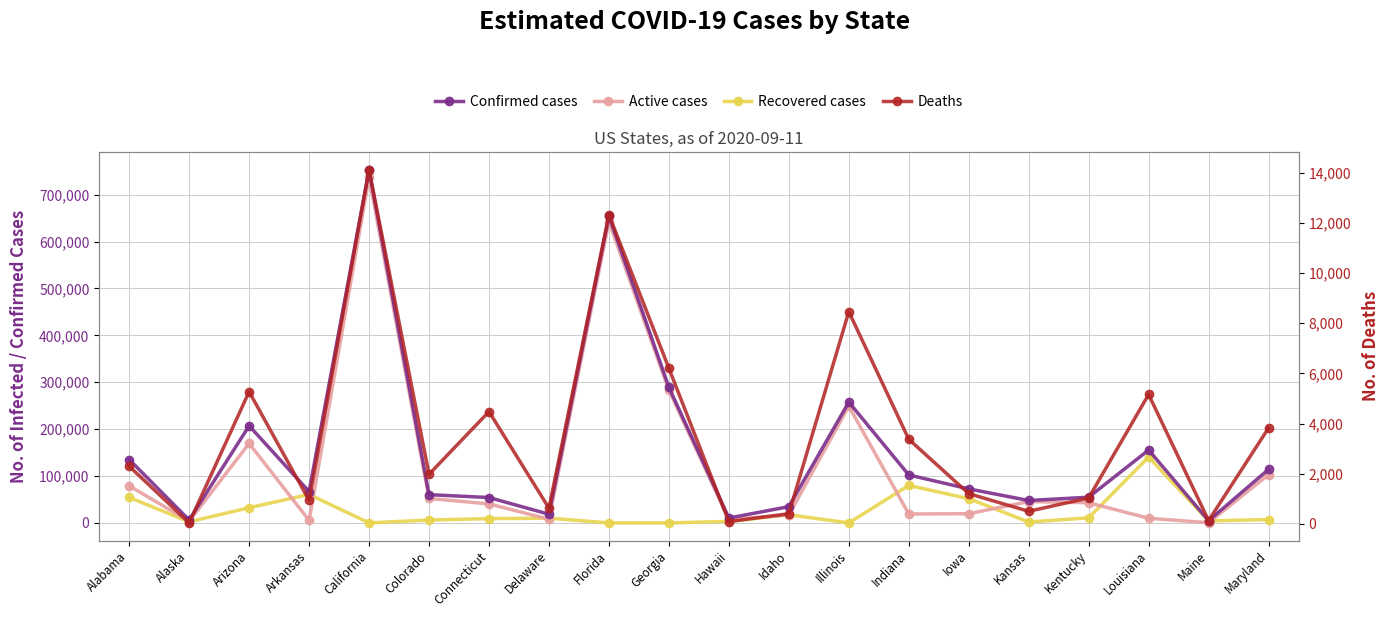

How many series are shown in this chart?

4